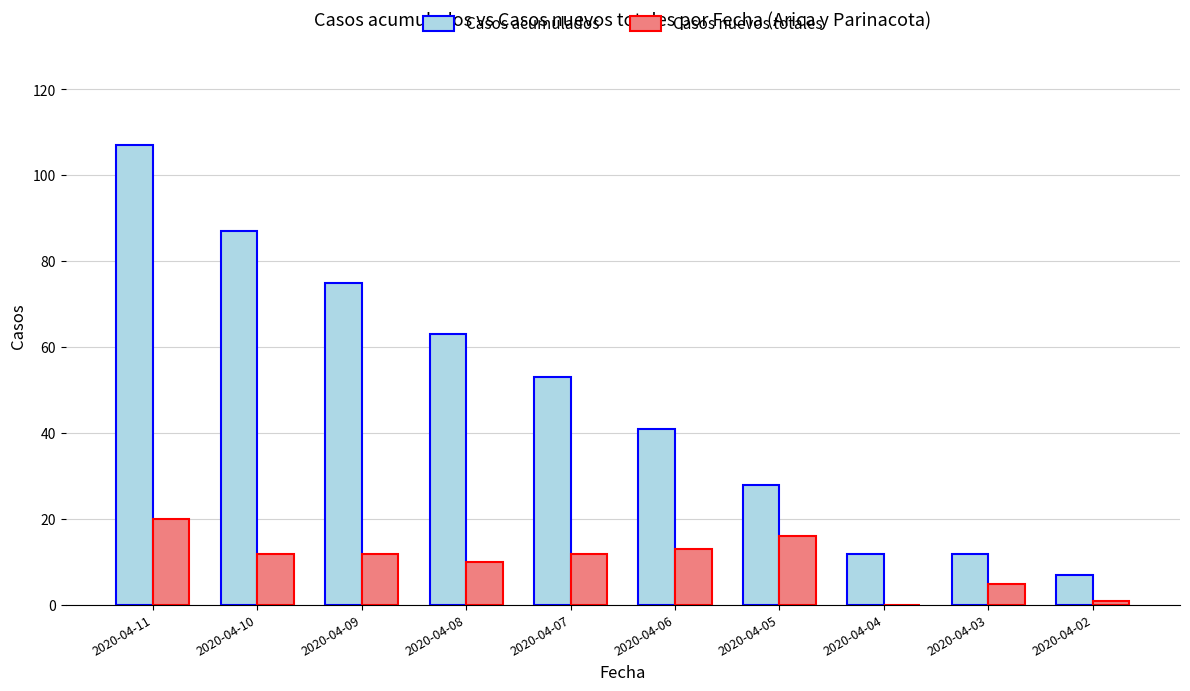

Is it true that Casos acumulados equals 32 at 2020-04-11?

False